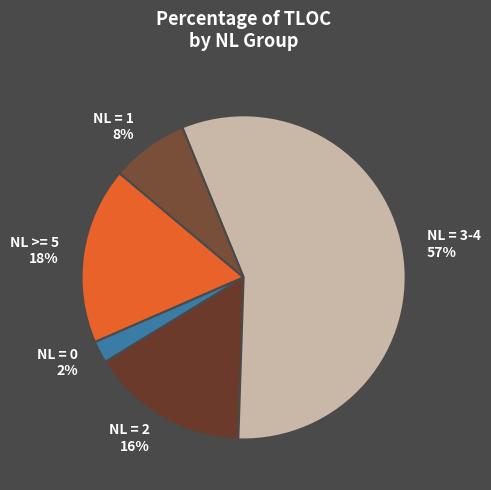

Is it true that NL = 2 is 22% of the pie?

False